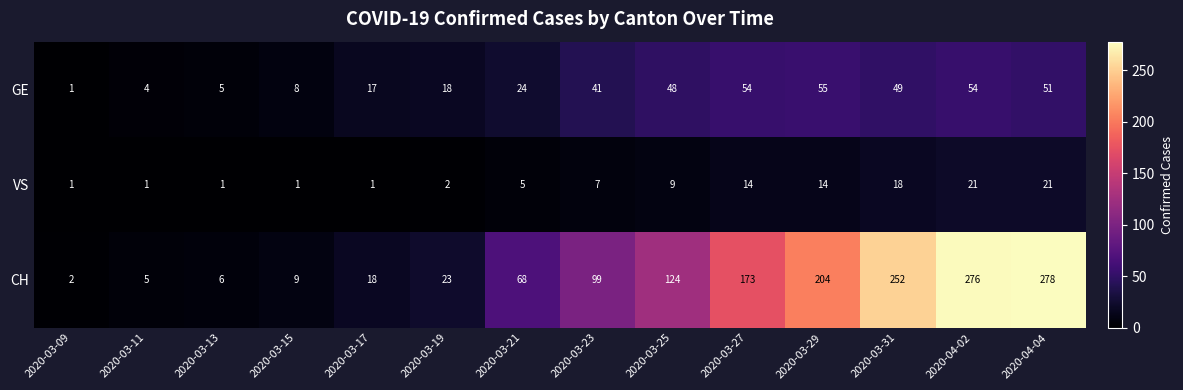

What is the average value of the VS series?

8